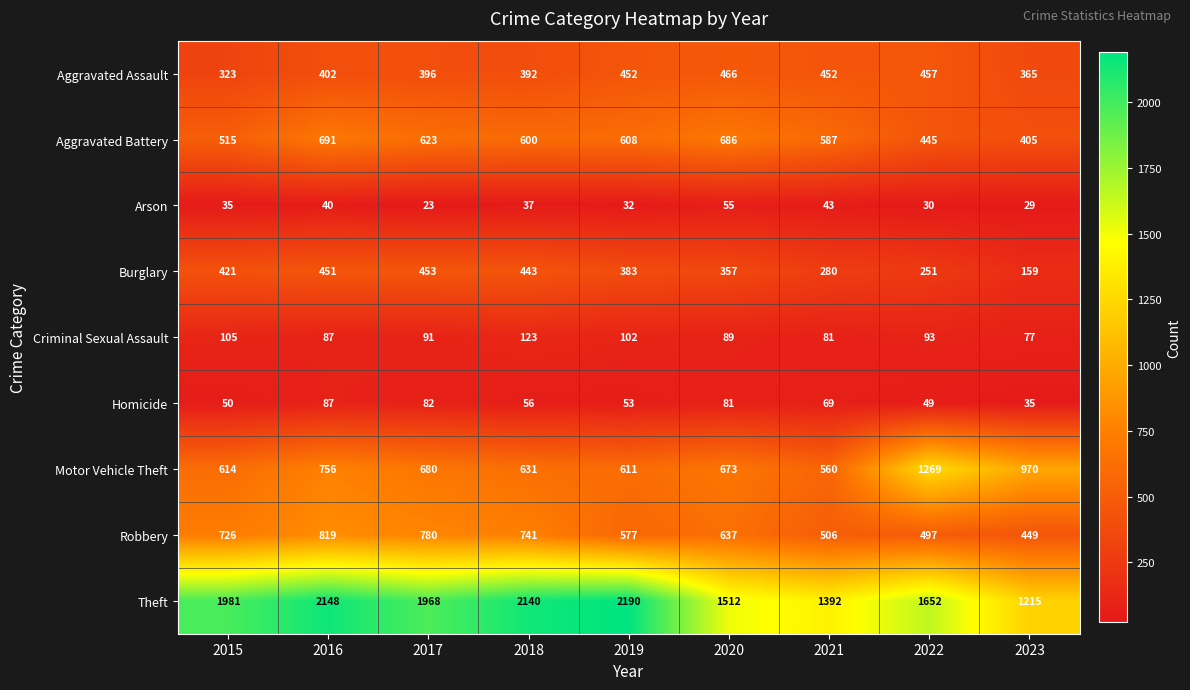

Which series has the largest range (max minus min)?

Theft